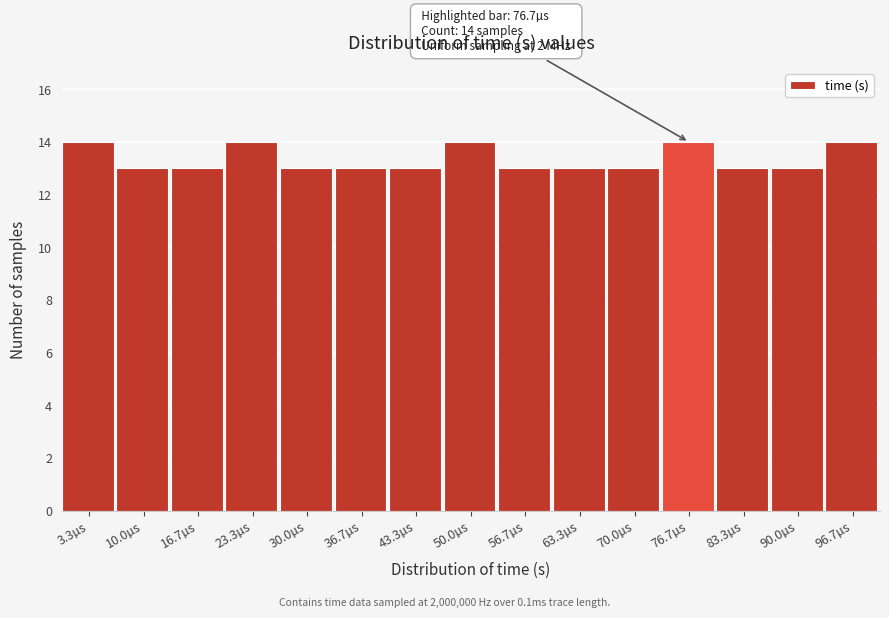

Reading right to left, transcribe all the data shown in this chart.

96.7µs=14	90.0µs=13	83.3µs=13	76.7µs=14	70.0µs=13	63.3µs=13	56.7µs=13	50.0µs=14	43.3µs=13	36.7µs=13	30.0µs=13	23.3µs=14	16.7µs=13	10.0µs=13	3.3µs=14